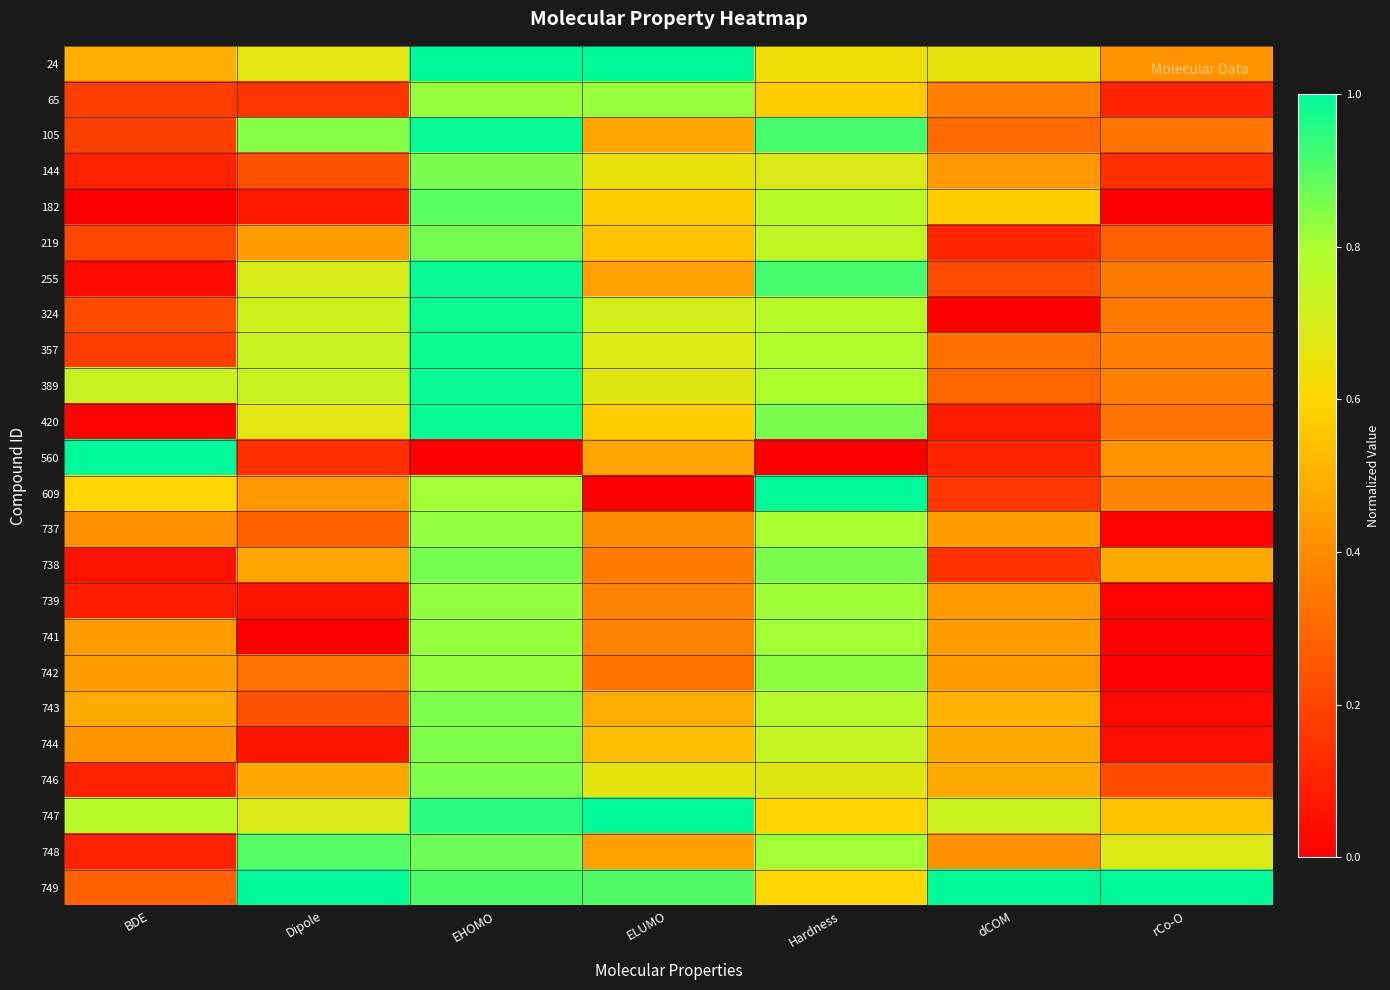

List the series in order of their peak value, highest first.

24, 560, 609, 747, 749, 105, 420, 255, 389, 324, 357, 748, 182, 219, 738, 144, 743, 744, 746, 742, 737, 739, 65, 741